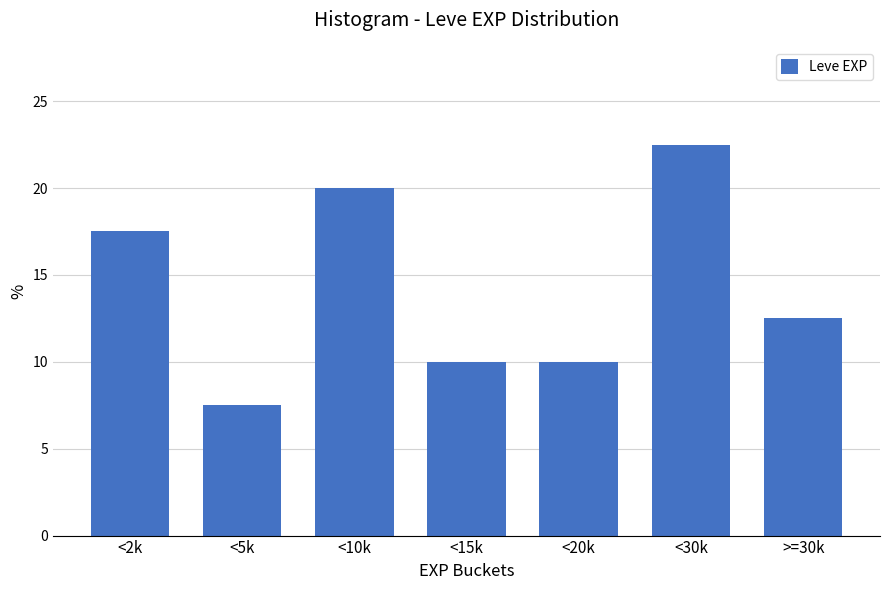

Reading left to right, extract all data points from this chart.

17.5	7.5	20.0	10.0	10.0	22.5	12.5